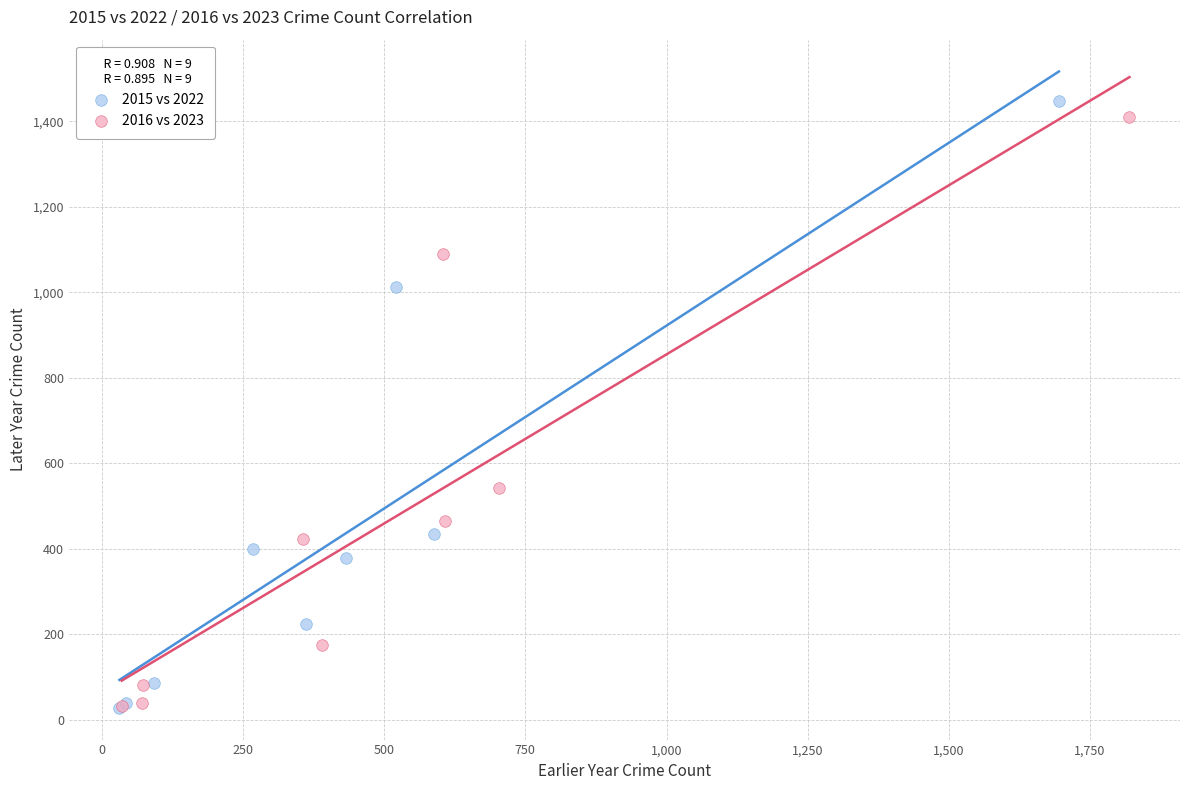

Which series has the largest Y range (max minus min)?

2015 vs 2022